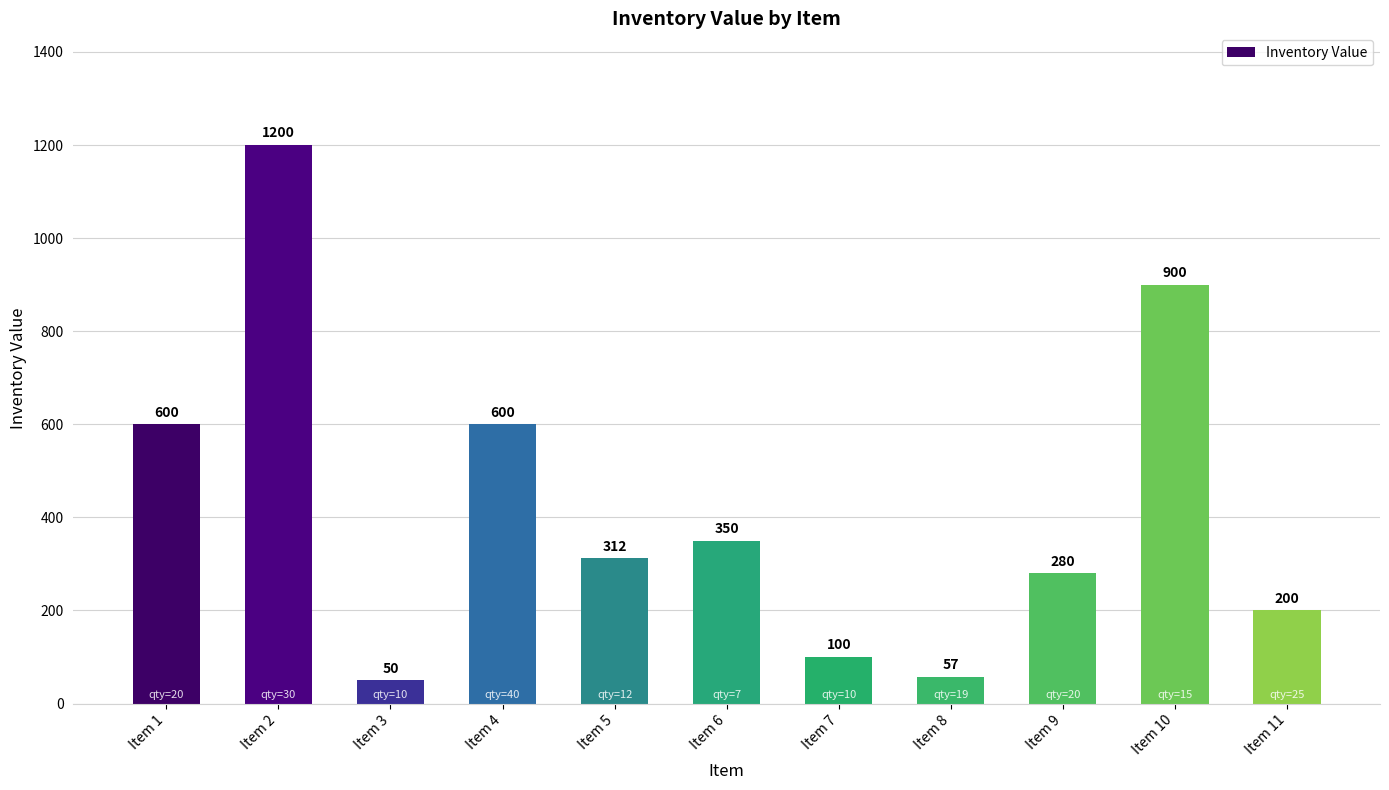

What is the change in value from Item 2 to Item 5?

-888